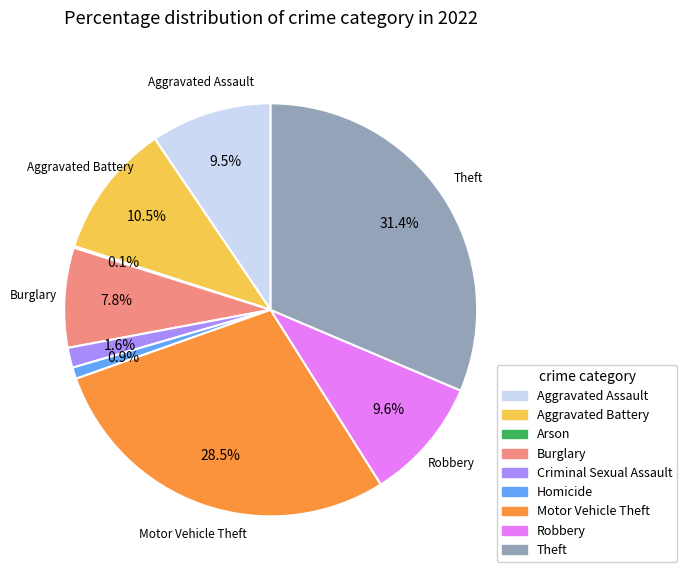

To the nearest percent, what is the average slice percentage?

11%